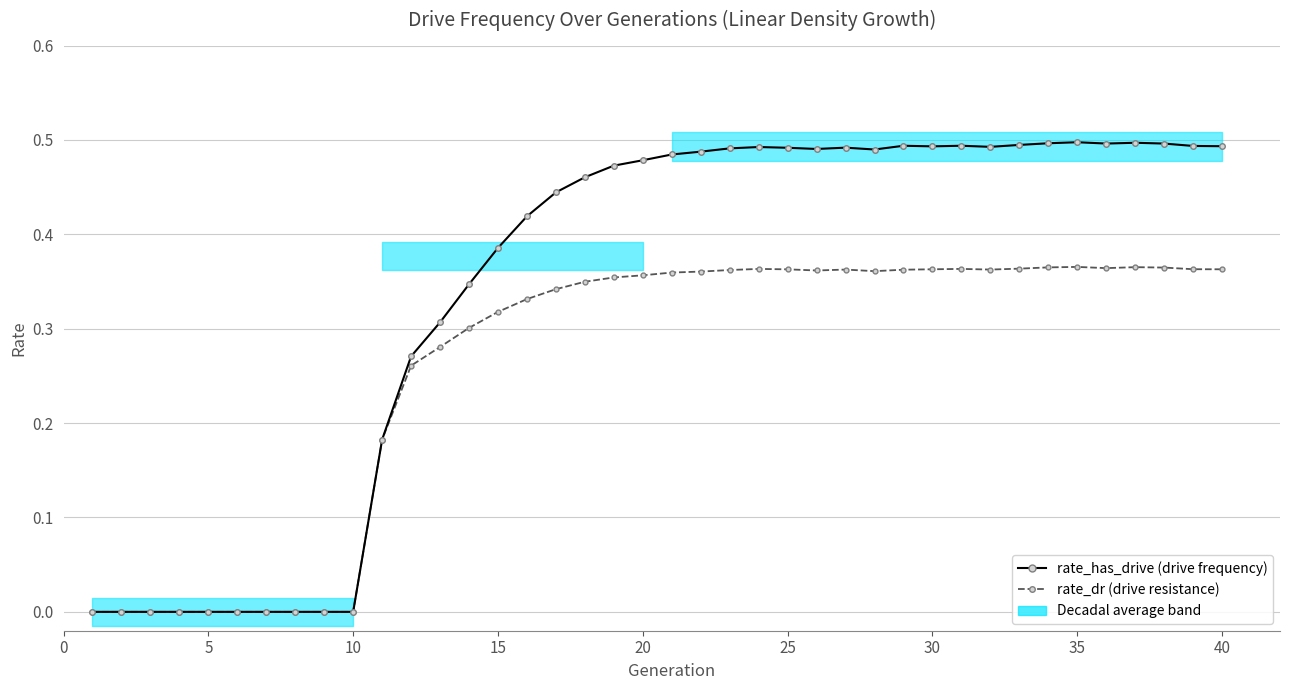

Rank the series by their maximum value, from lowest to highest.

rate_dr, rate_has_drive